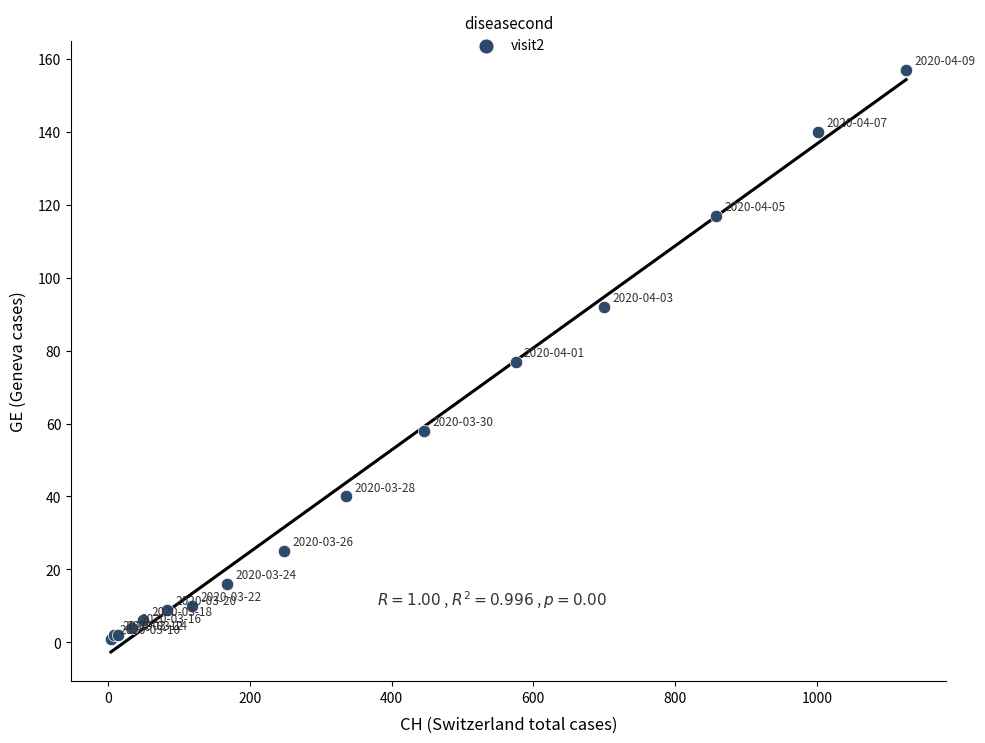

What Y value in the scatter plot is closest to 79?

77